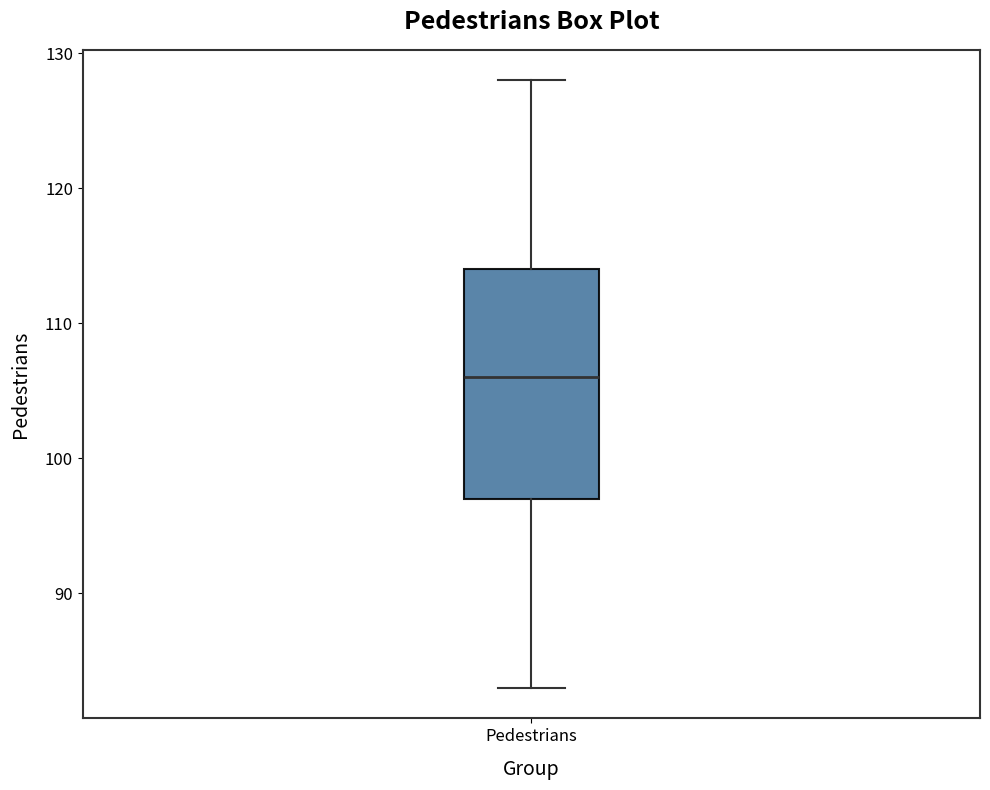

Where is the upper edge of the box for Pedestrians on the y-axis? The values are not printed on the chart, so give them approximately, as read against the axis.

114